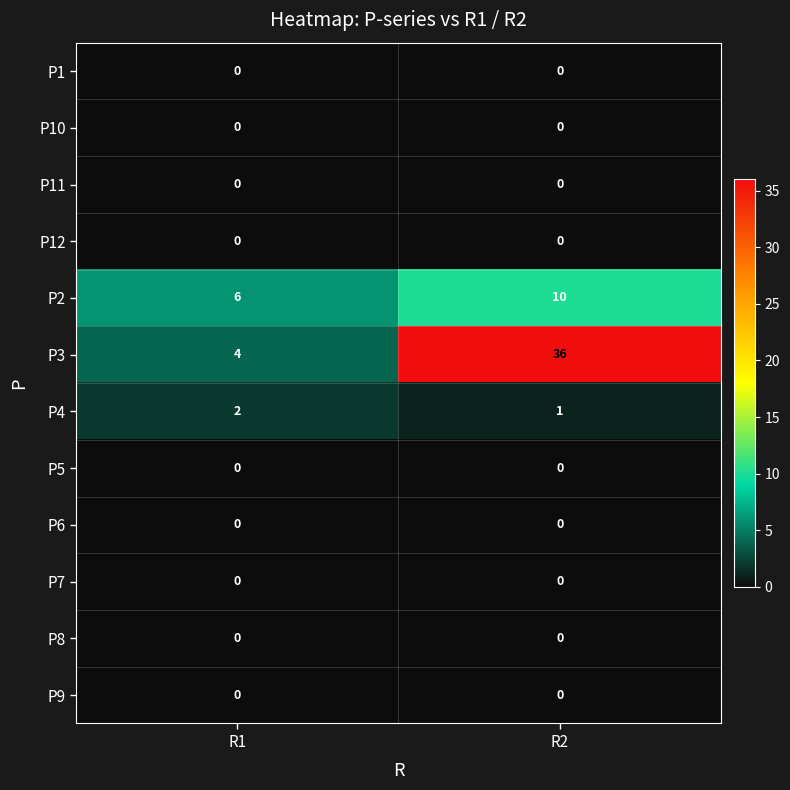

Reading left to right, list all the values displayed in this chart.

P1: R1=0	R2=0
P10: R1=0	R2=0
P11: R1=0	R2=0
P12: R1=0	R2=0
P2: R1=6	R2=10
P3: R1=4	R2=36
P4: R1=2	R2=1
P5: R1=0	R2=0
P6: R1=0	R2=0
P7: R1=0	R2=0
P8: R1=0	R2=0
P9: R1=0	R2=0